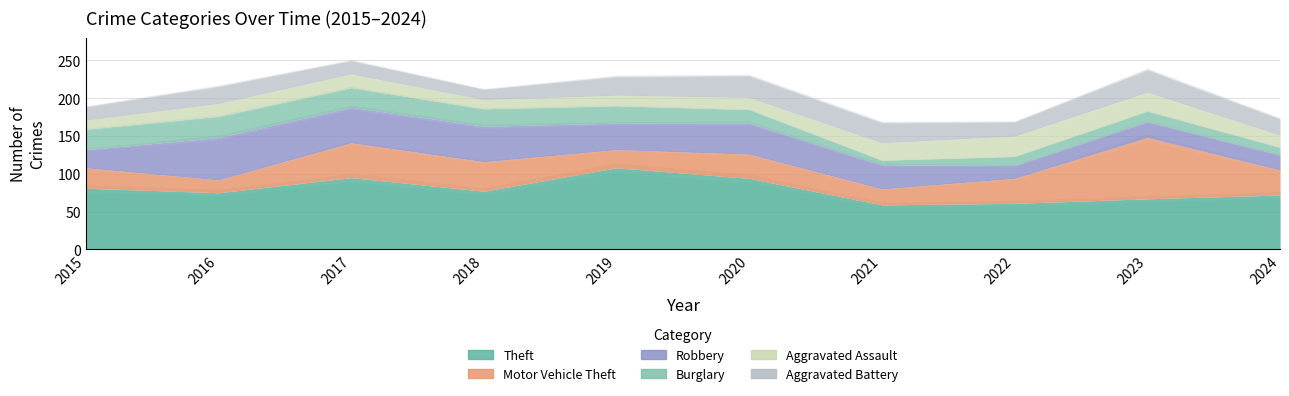

Rank the series by their maximum value, from highest to lowest.

Theft, Motor Vehicle Theft, Robbery, Aggravated Battery, Burglary, Aggravated Assault